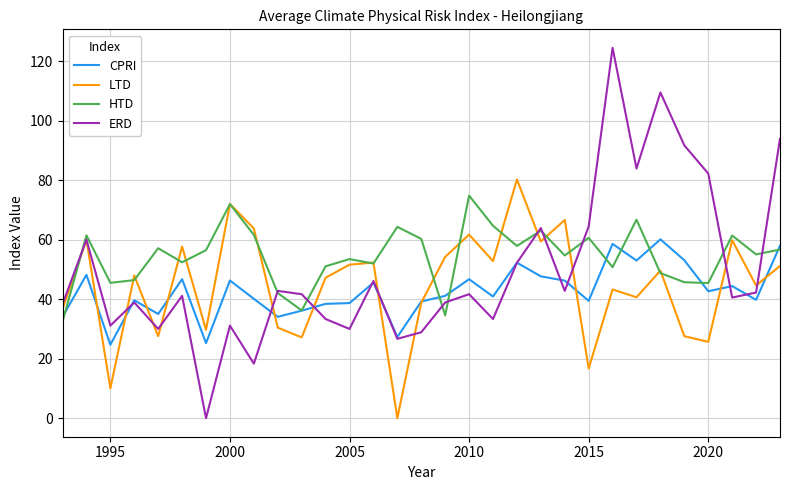

At how many categories does at least one series exceed 79?

7